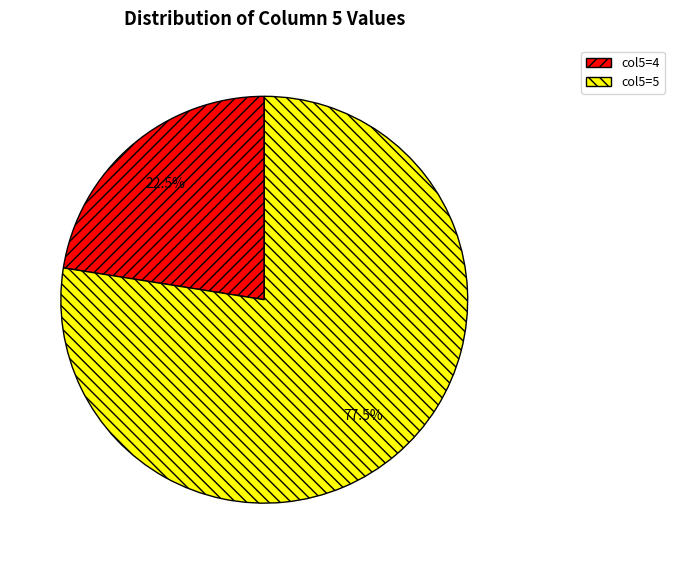

Is there any slice that represents more than half of the pie?

Yes